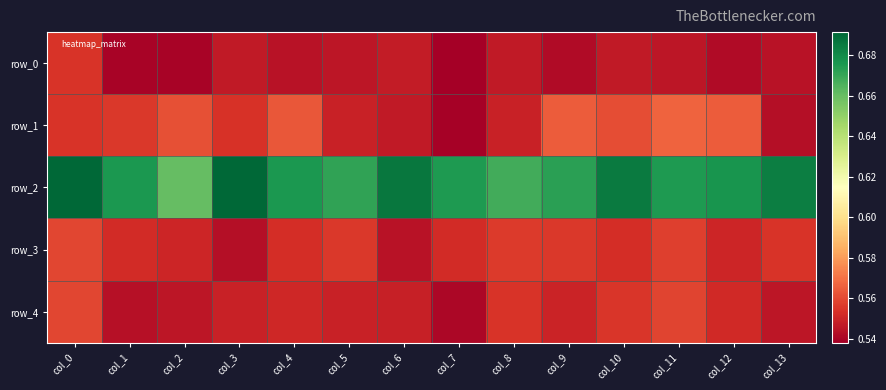

What is the minimum value for row_0?

0.5